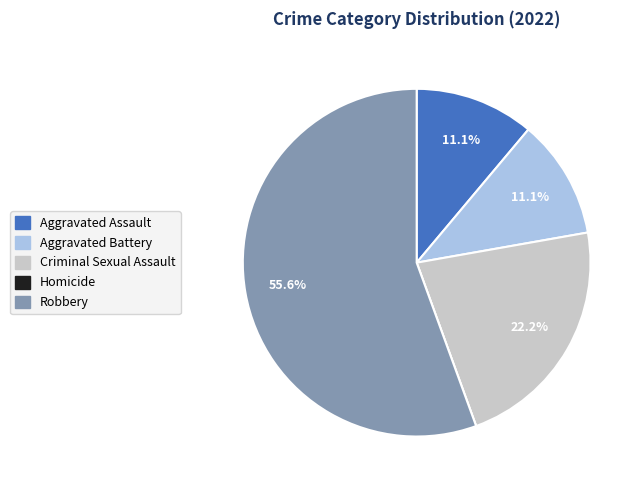

What portion of the pie excludes Aggravated Assault?

88.9%